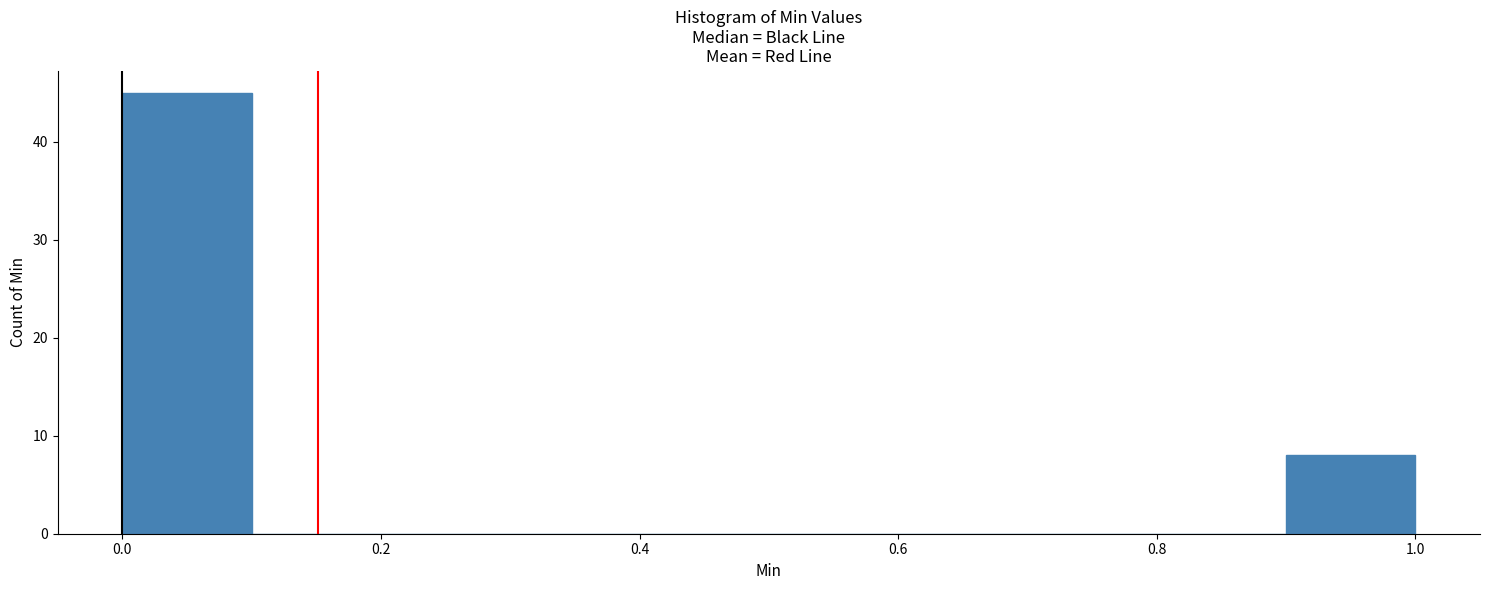

Which range on the x-axis has the tallest bar?

0.0 to 0.1